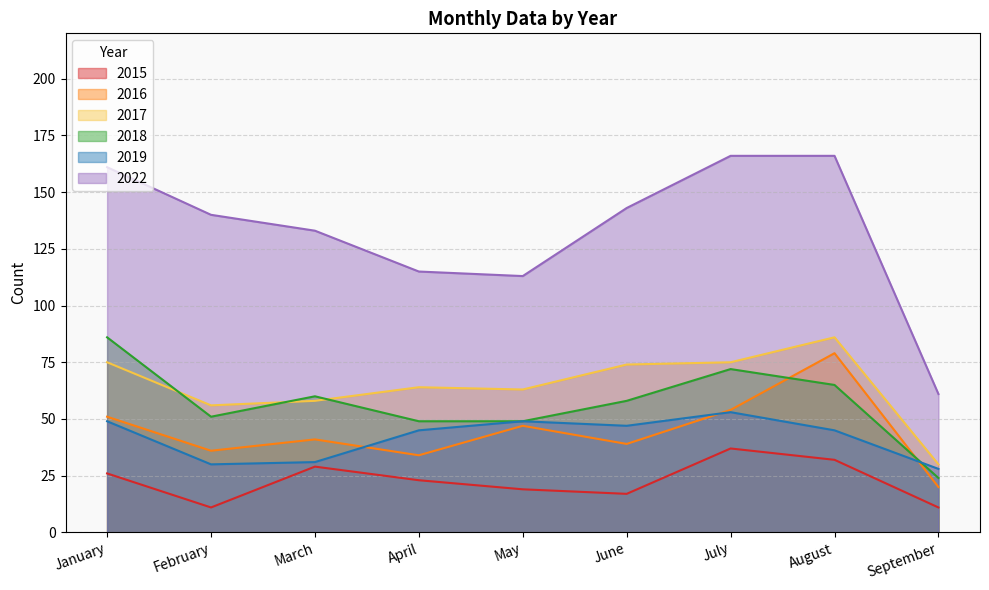

Which has a higher value, July or March?

July